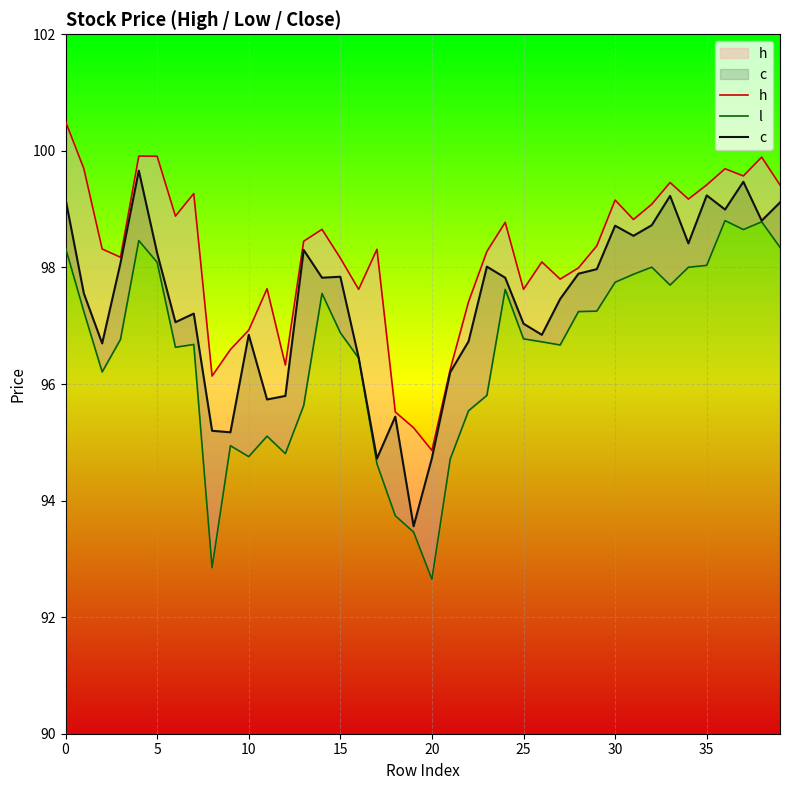

True or false: c and h cross at least once.

False